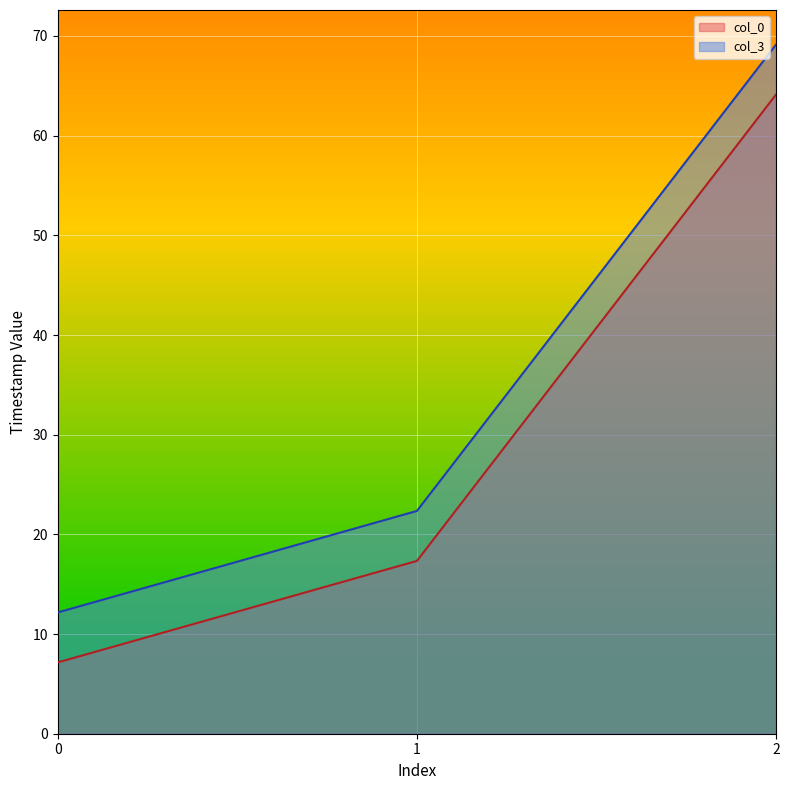

Reading left to right, extract all data points from this chart.

col_0: 7.2	17.3	64.1
col_3: 12.2	22.4	69.1